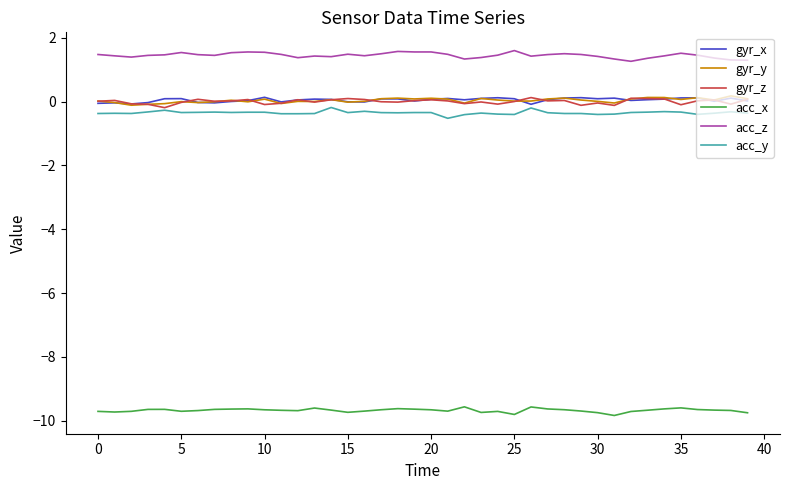

Which series has the largest total across all categories?

acc_z